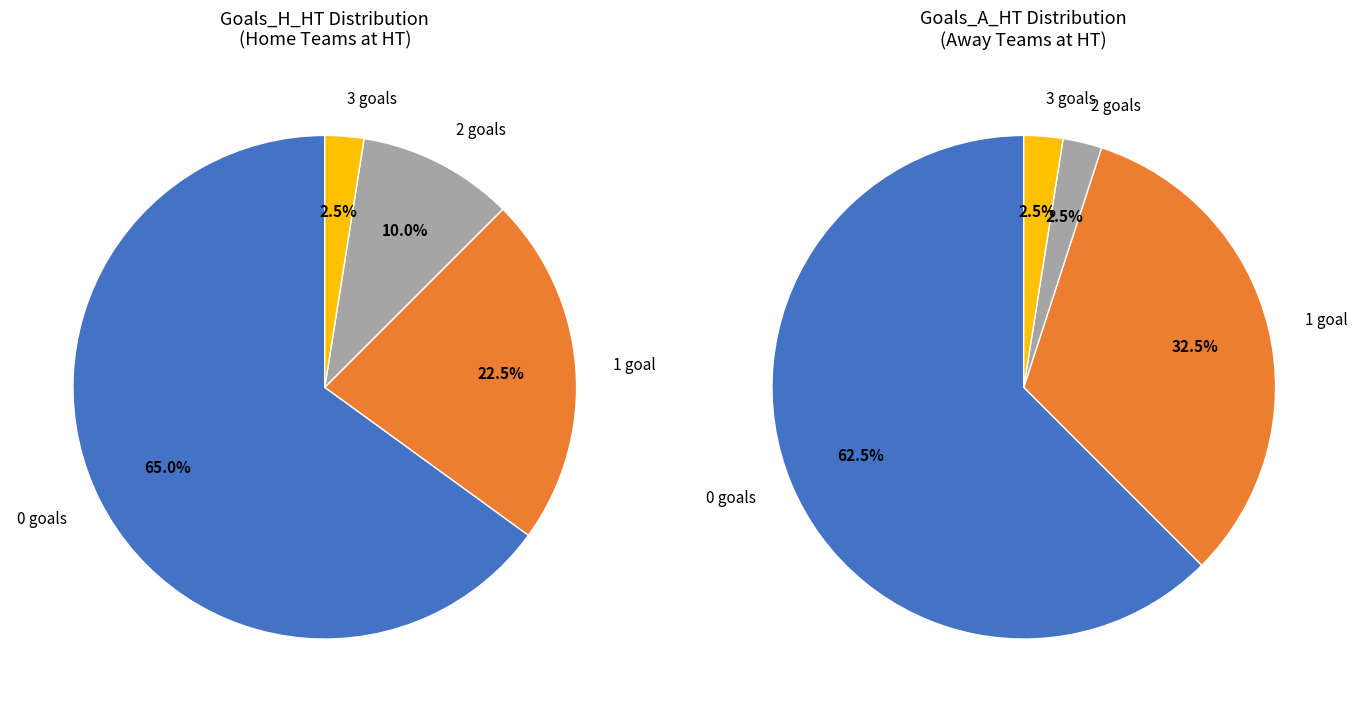

To the nearest percent, what is the average slice percentage?

25%